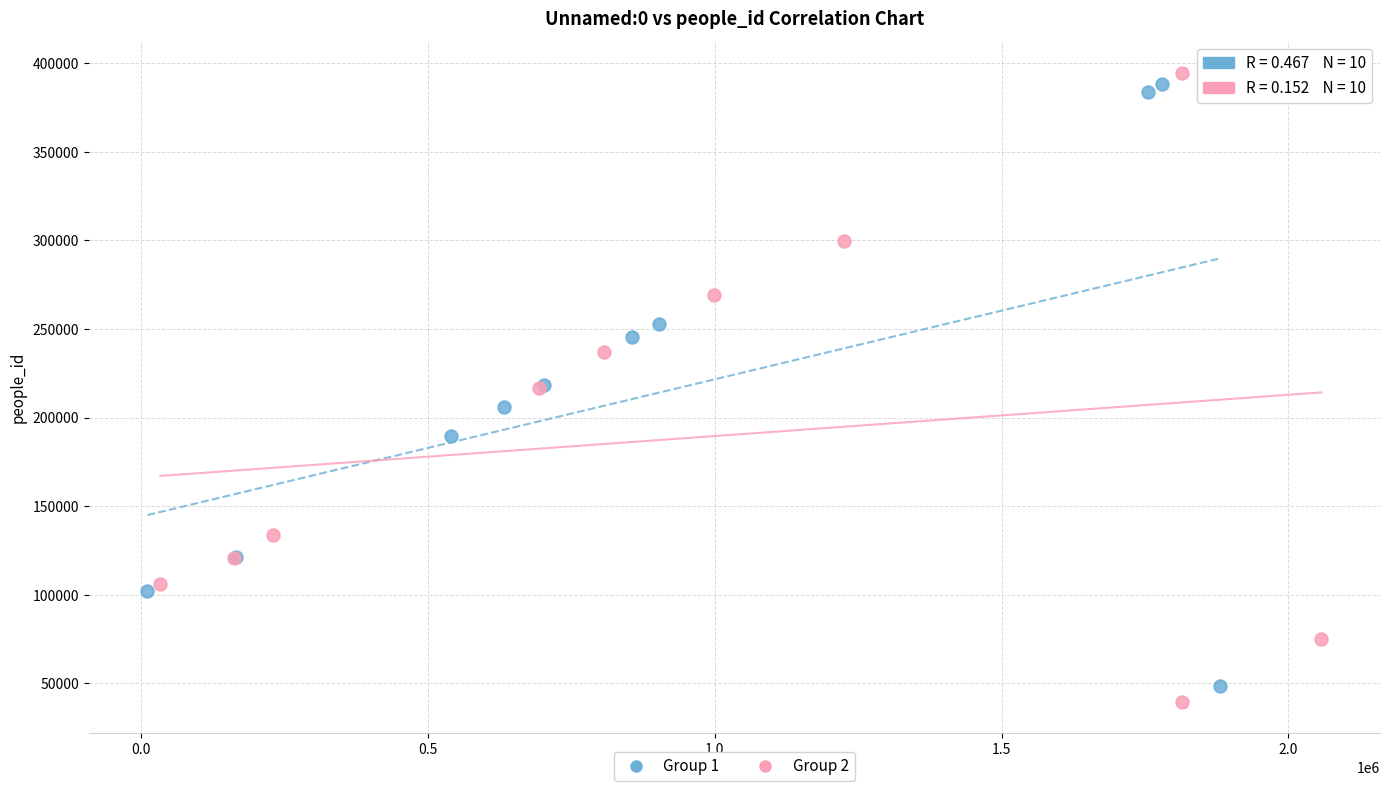

Which series reaches the maximum Y coordinate?

Group 2